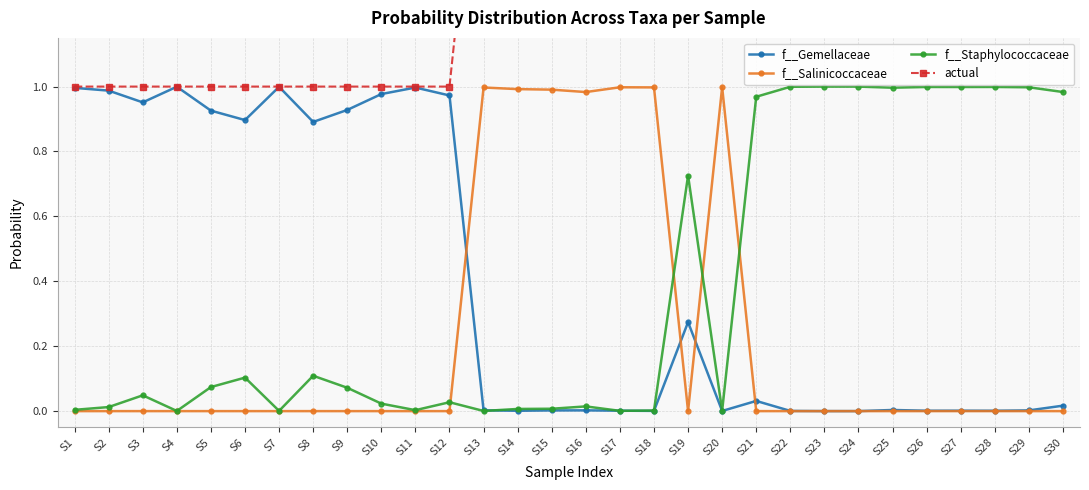

At which label is f__Salinicoccaceae closest to 0?

S11